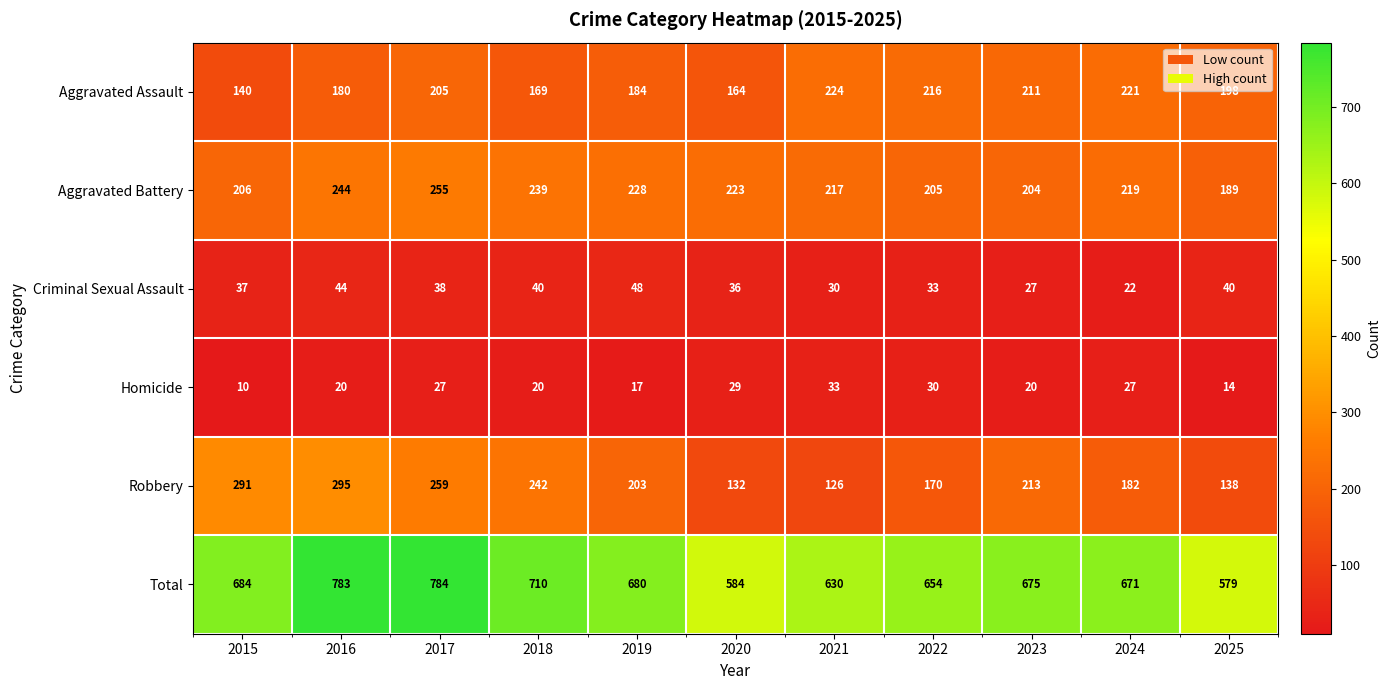

What is the sum of all Total values?

7434